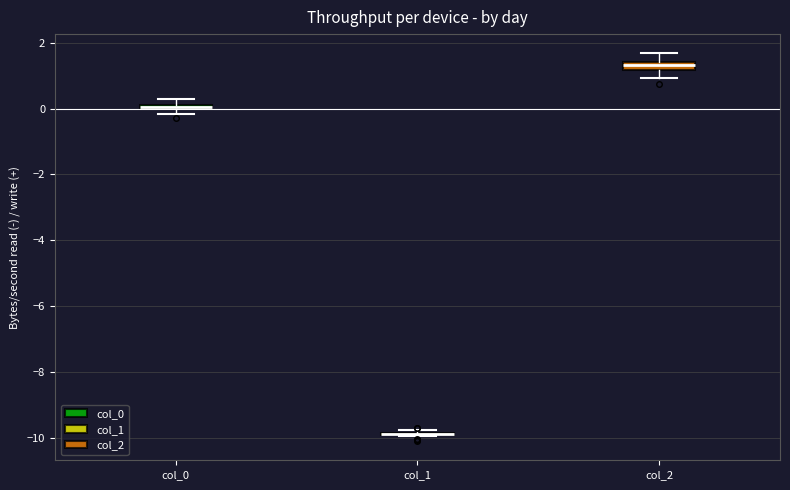

Where is the upper edge of the box for col_2 on the y-axis? The values are not printed on the chart, so give them approximately, as read against the axis.

1.4